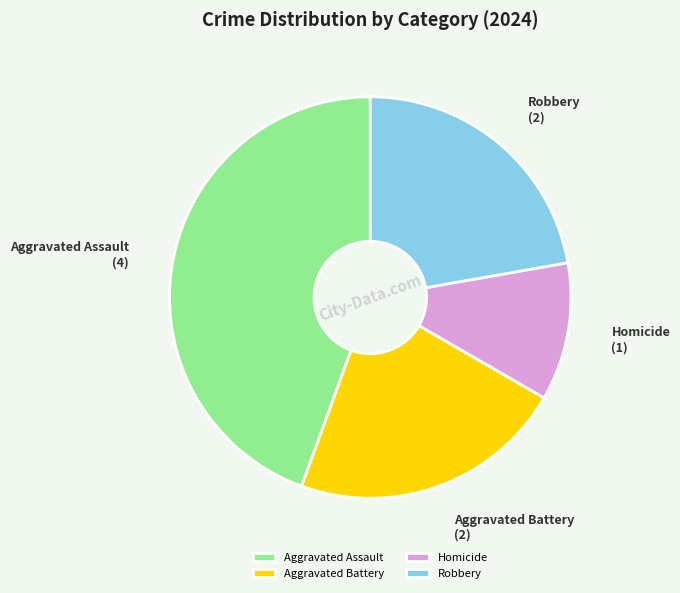

Do Aggravated Assault and Robbery together represent more than half of the pie?

Yes